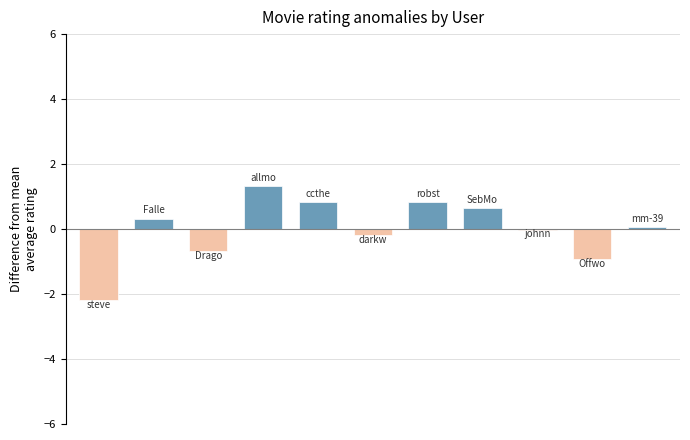

How many distinct data groups are displayed?

1